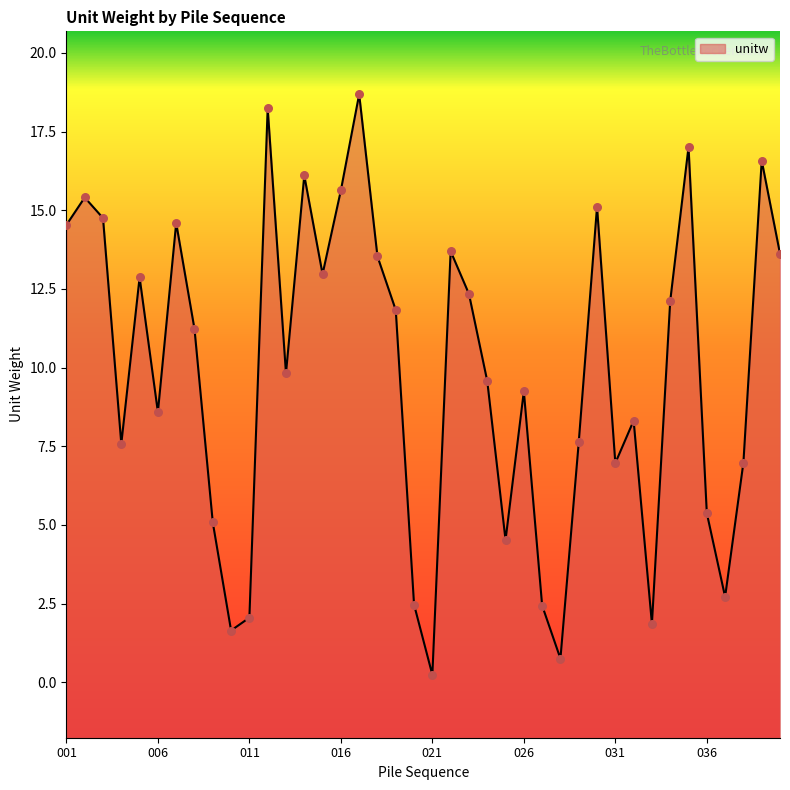

Approximately how many times larger is the value at 031 compared to 022?

0.5